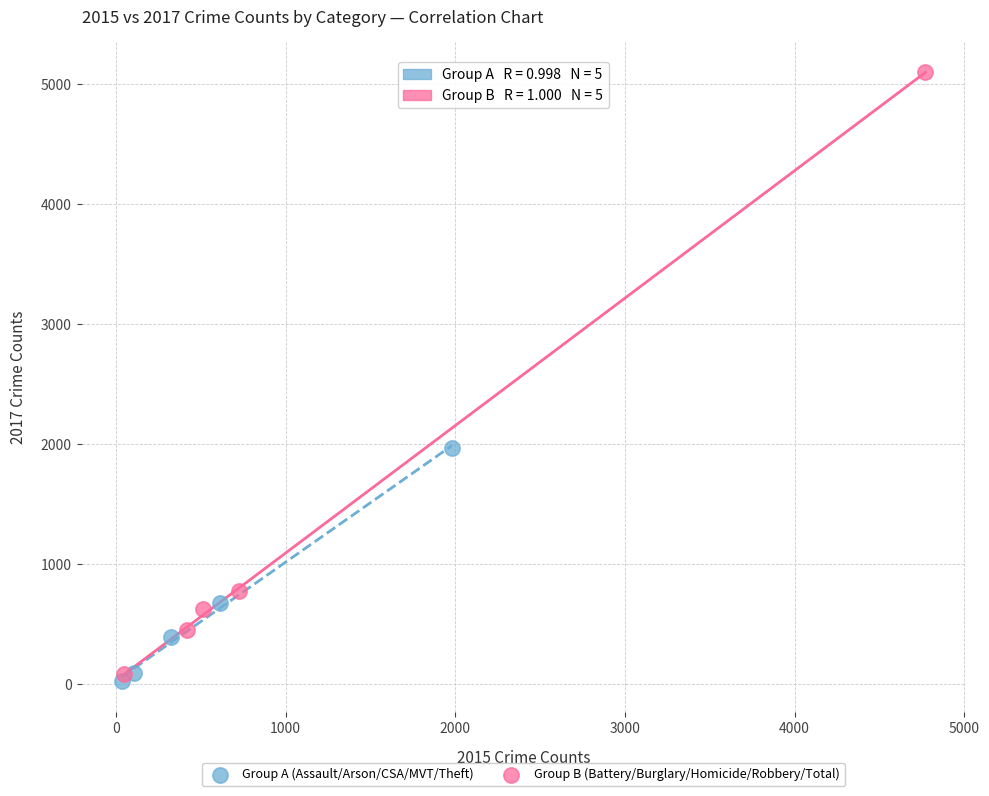

Which series has the widest spread of Y values?

Group B (Battery/Burglary/Homicide/Robbery/Total)